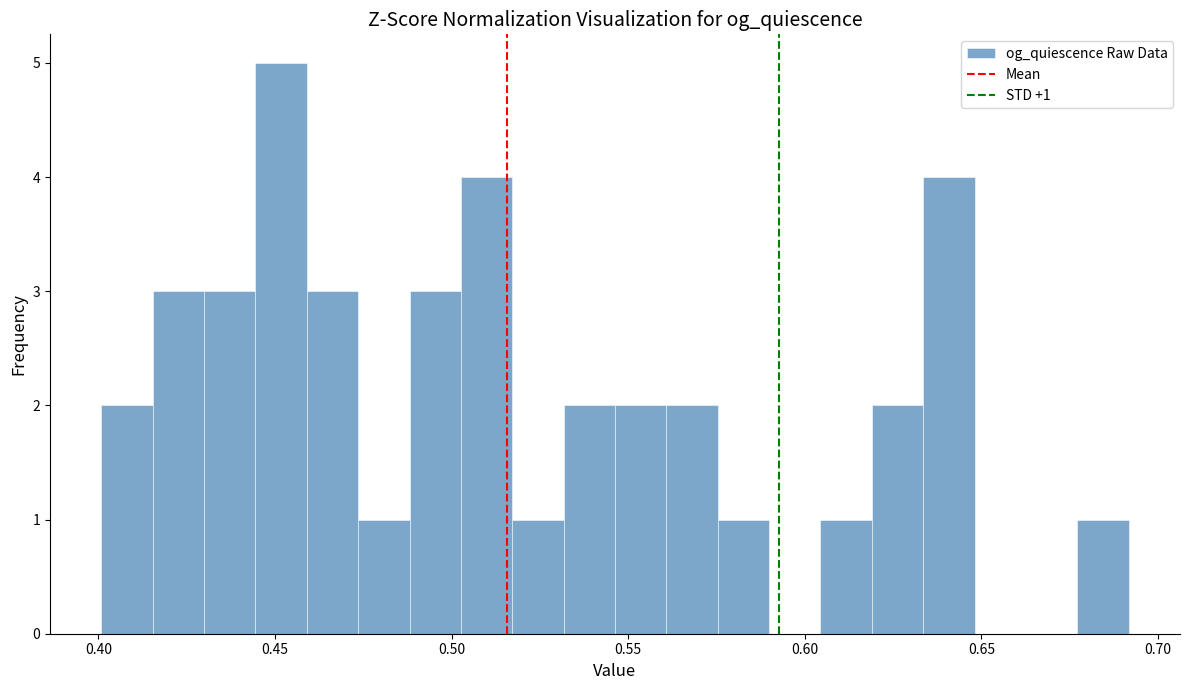

Around what value on the x-axis is the tallest bar? Give the approximate position of its centre, as read against the axis.

0.450